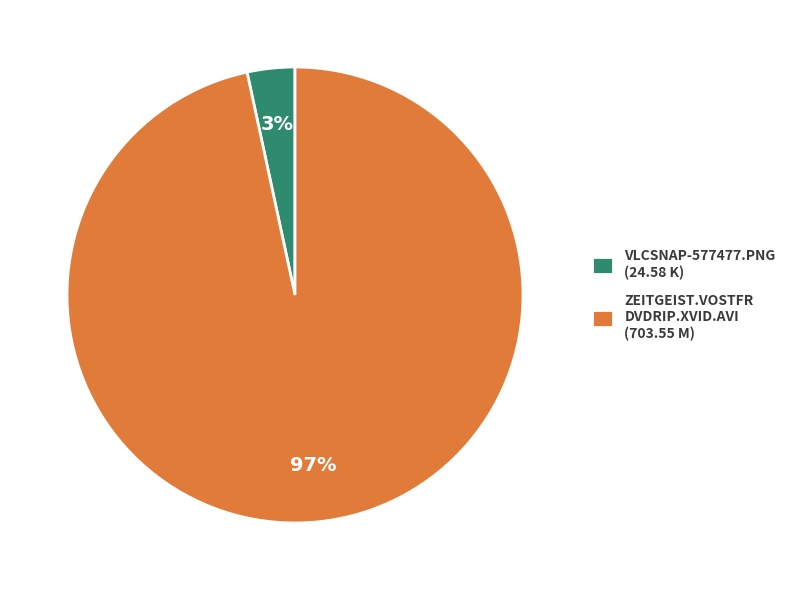

The ZEITGEIST.VOSTFR DVDRIP.XVID.AVI (703.55 M) slice represents 97% of the pie. True or false?

True